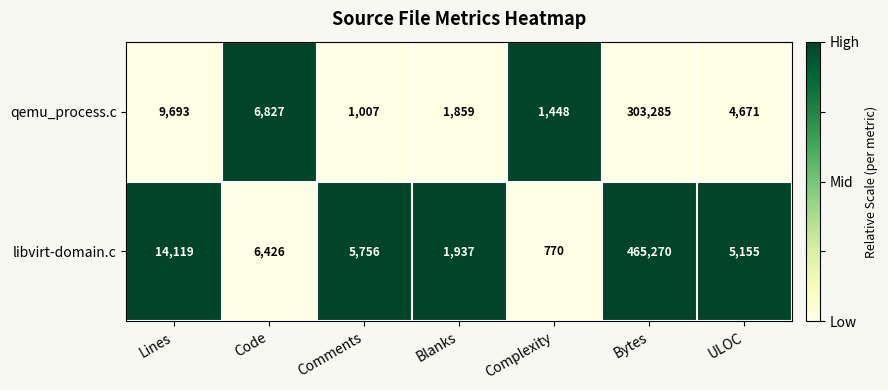

Where does the qemu_process.c series first go above 4671?

Lines